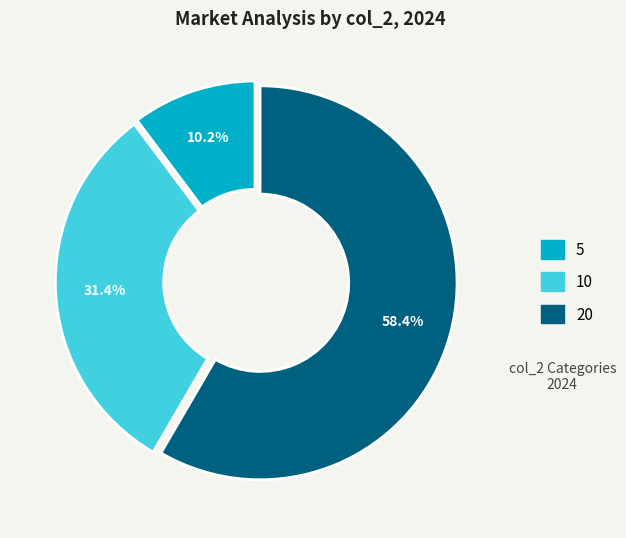

How many segments does this pie chart have?

3